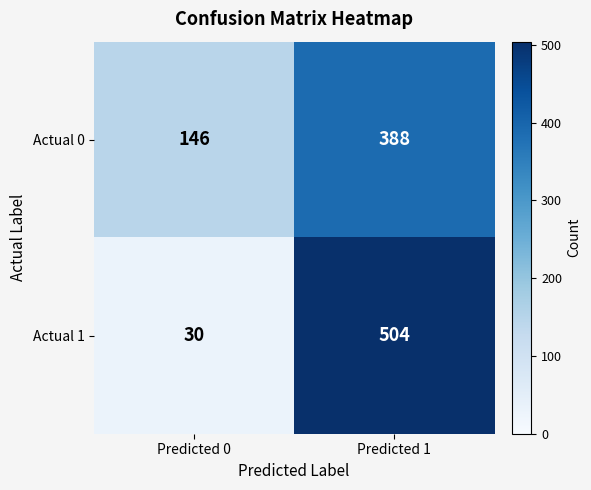

Reading left to right, transcribe all the data shown in this chart.

Actual 0: 146	388
Actual 1: 30	504